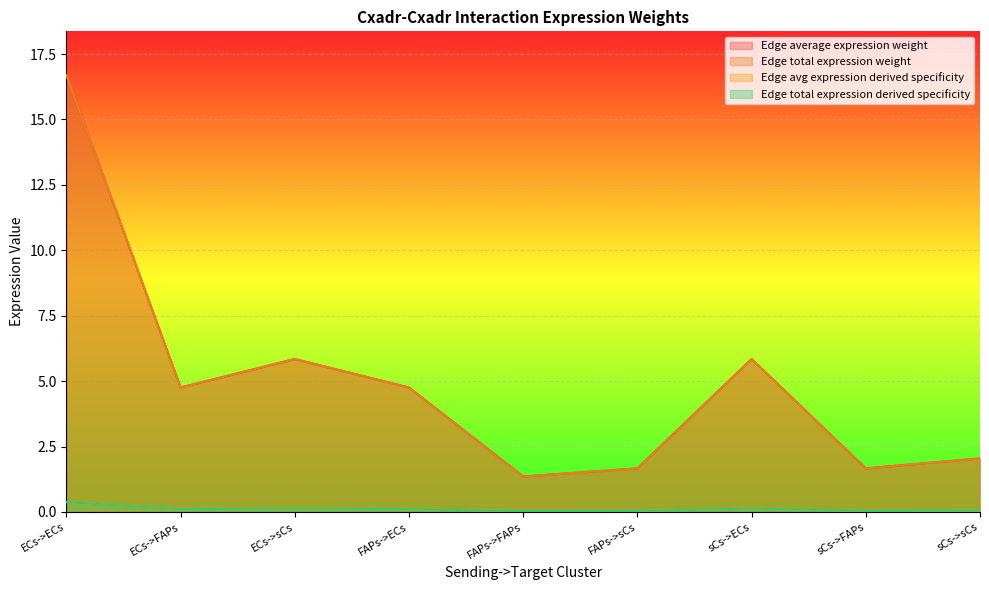

True or false: Edge total expression weight has a value of 7.8 at sCs->ECs.

False